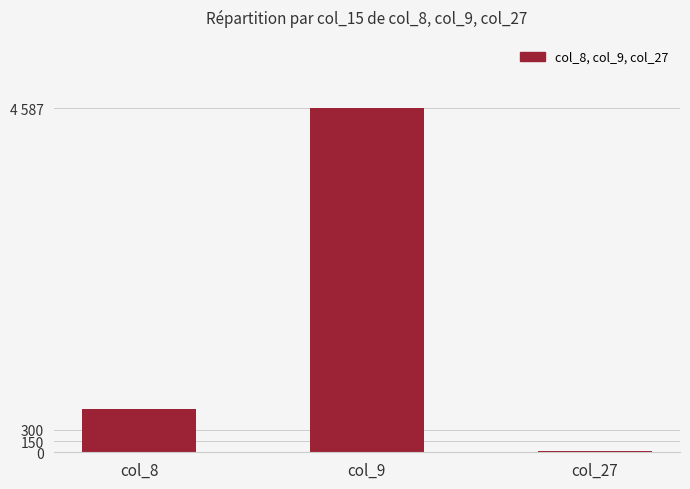

Are the bars horizontal?

No